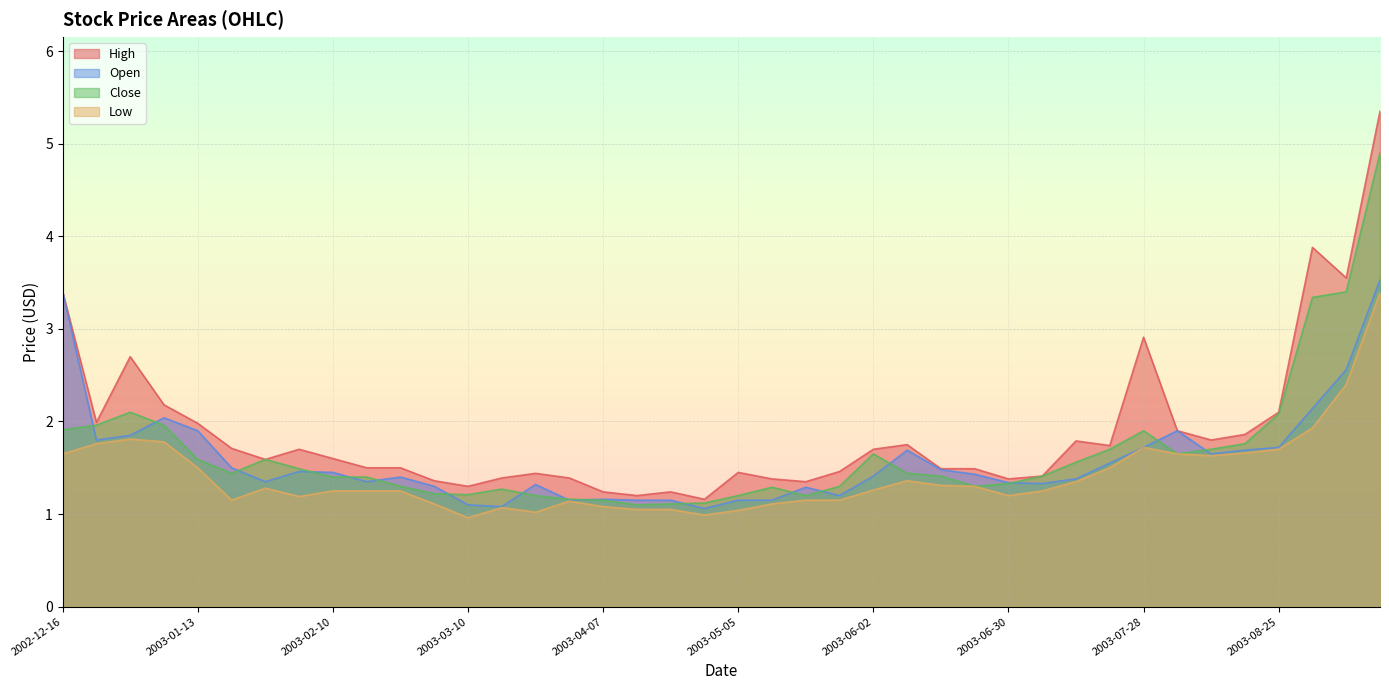

The value of High at 2003-06-02 is 1.7. True or false?

True